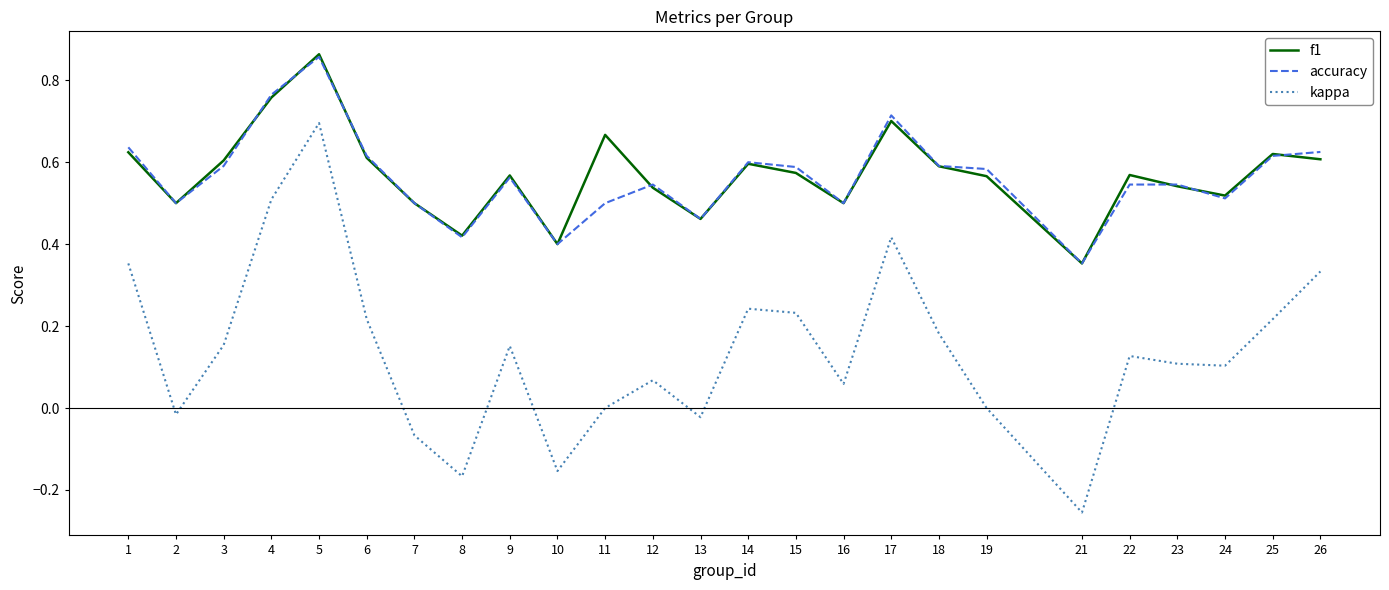

True or false: accuracy and kappa cross at least once.

False